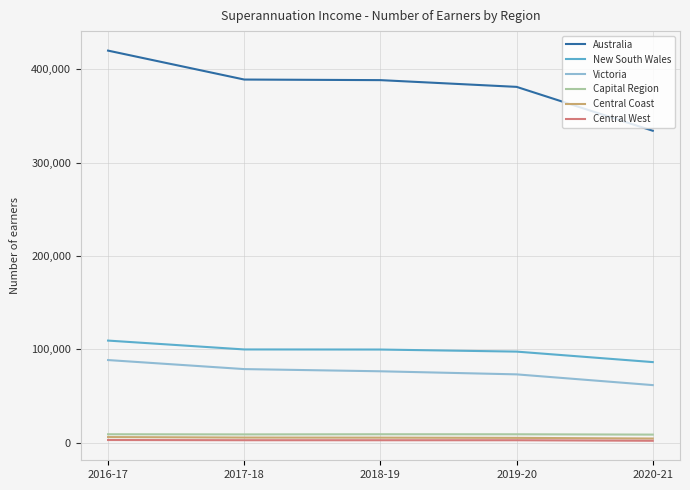

How many series are shown in this chart?

6